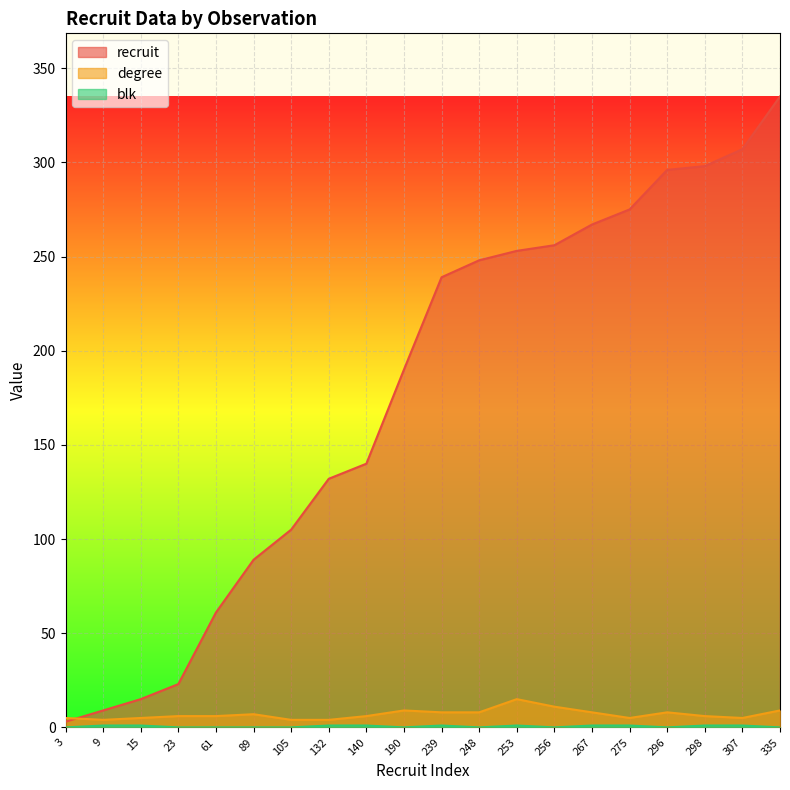

At which category is the sum across all series the highest?

335